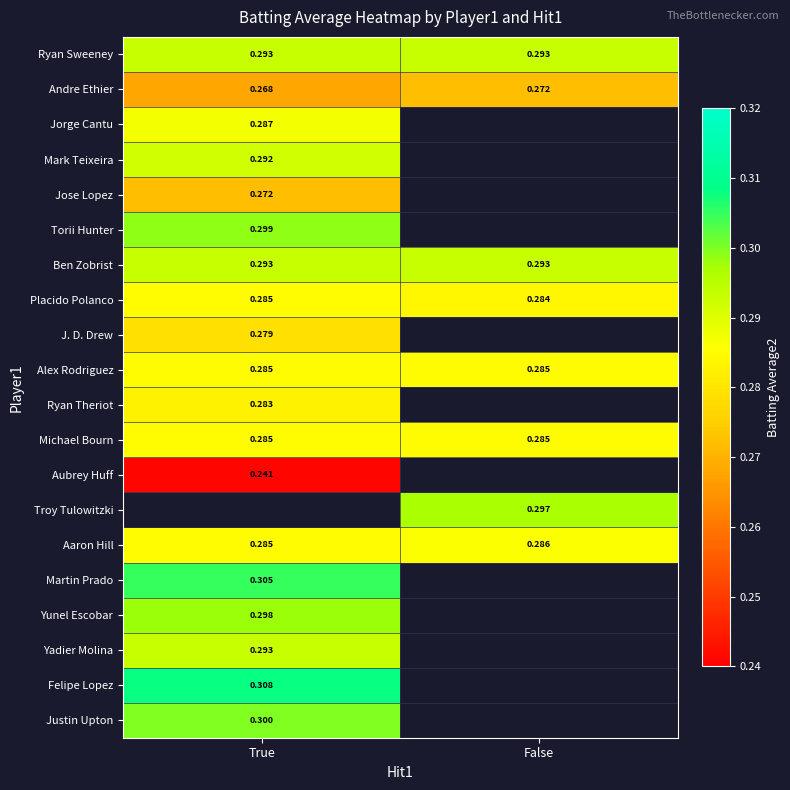

Which category has the lowest value in the Andre Ethier series?

True